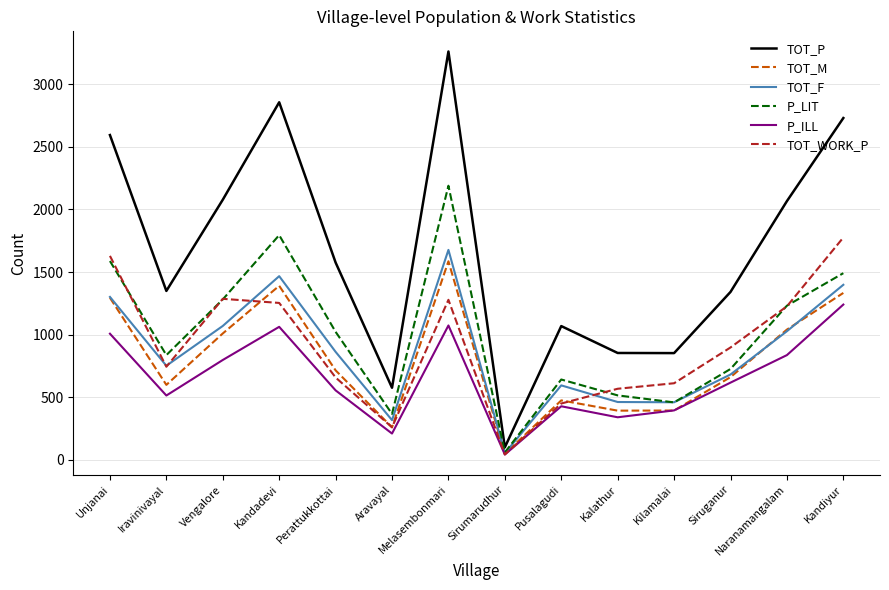

Is it true that P_ILL equals 317 at Aravayal?

False